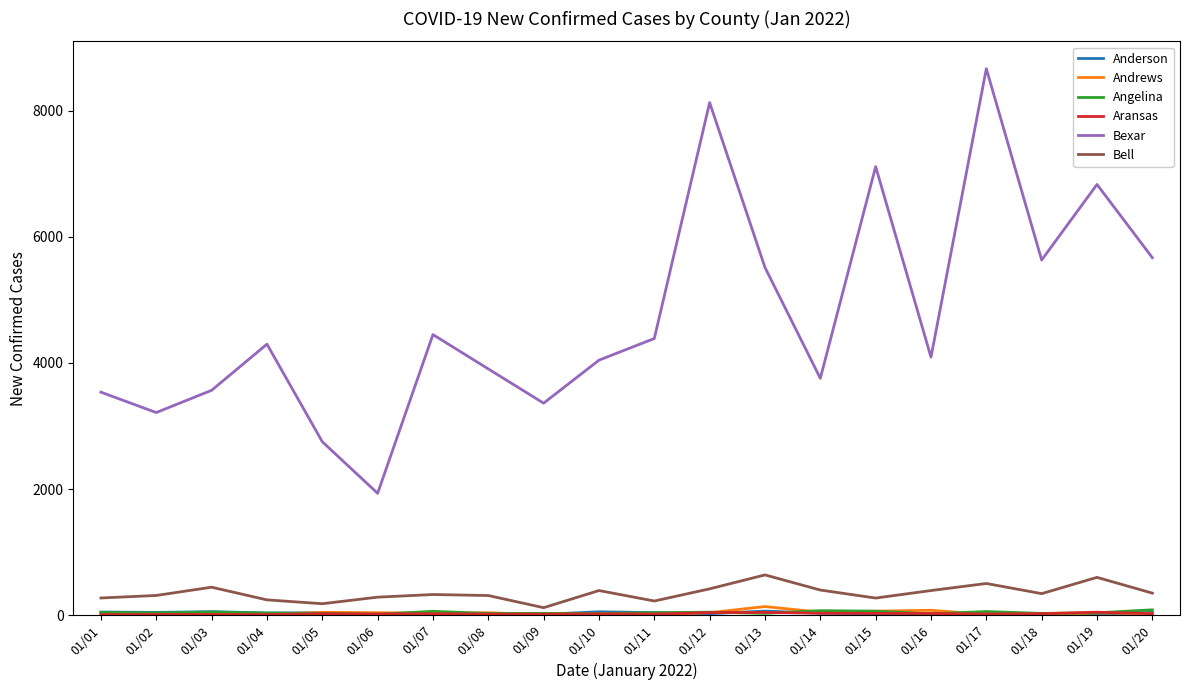

At which category does the chart reach its peak across all series?

01/17